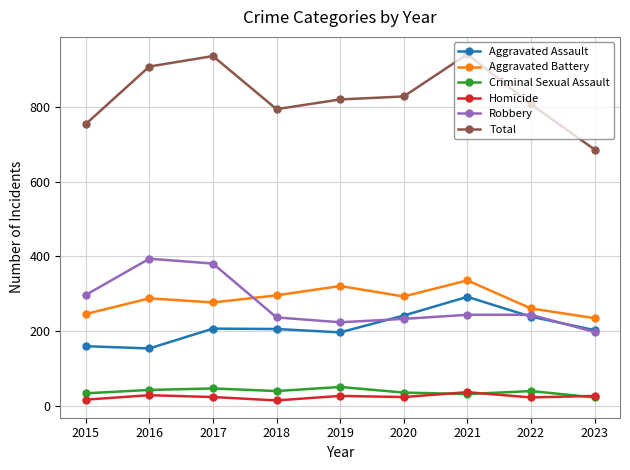

What is the difference between the second highest and minimum values in the Total series?

250